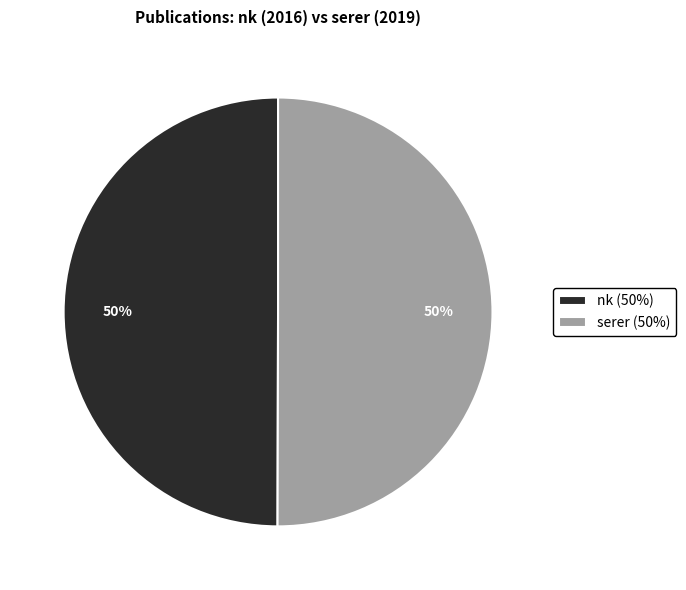

Is it true that nk is 62% of the pie?

False